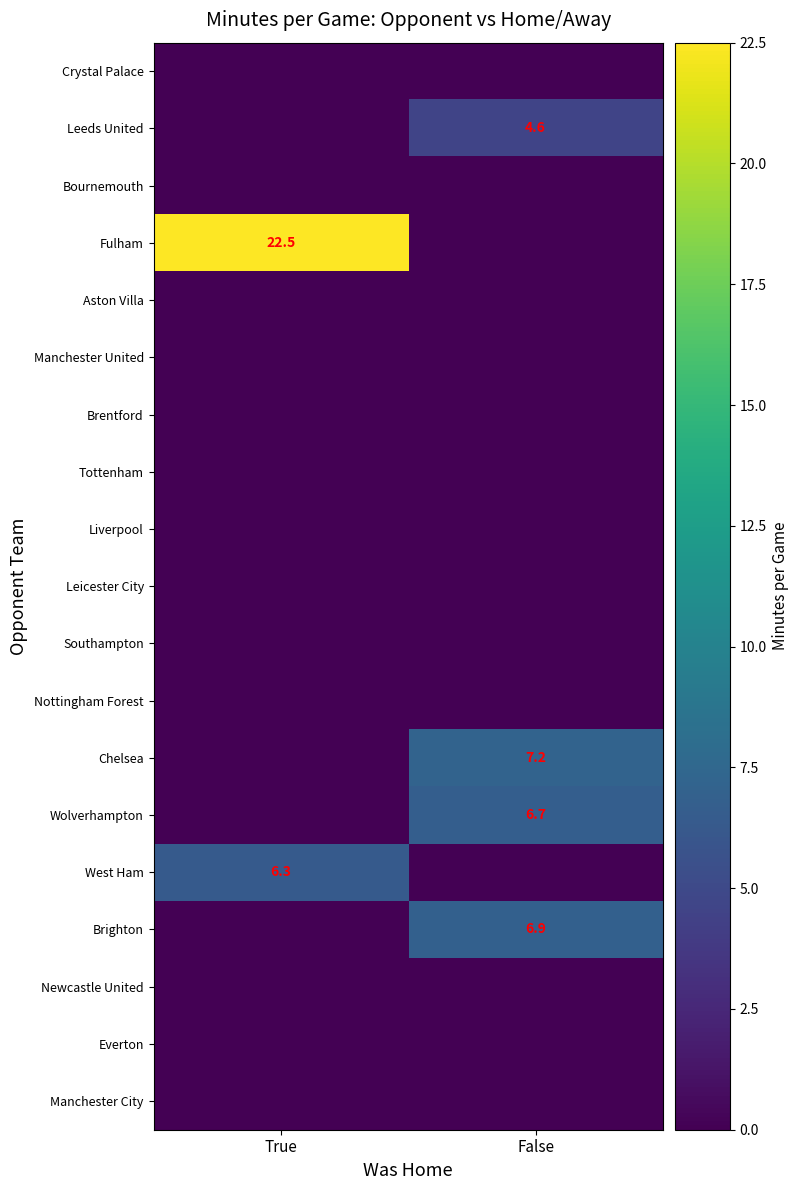

The Fulham series shows 22.5 at True. True or false?

True